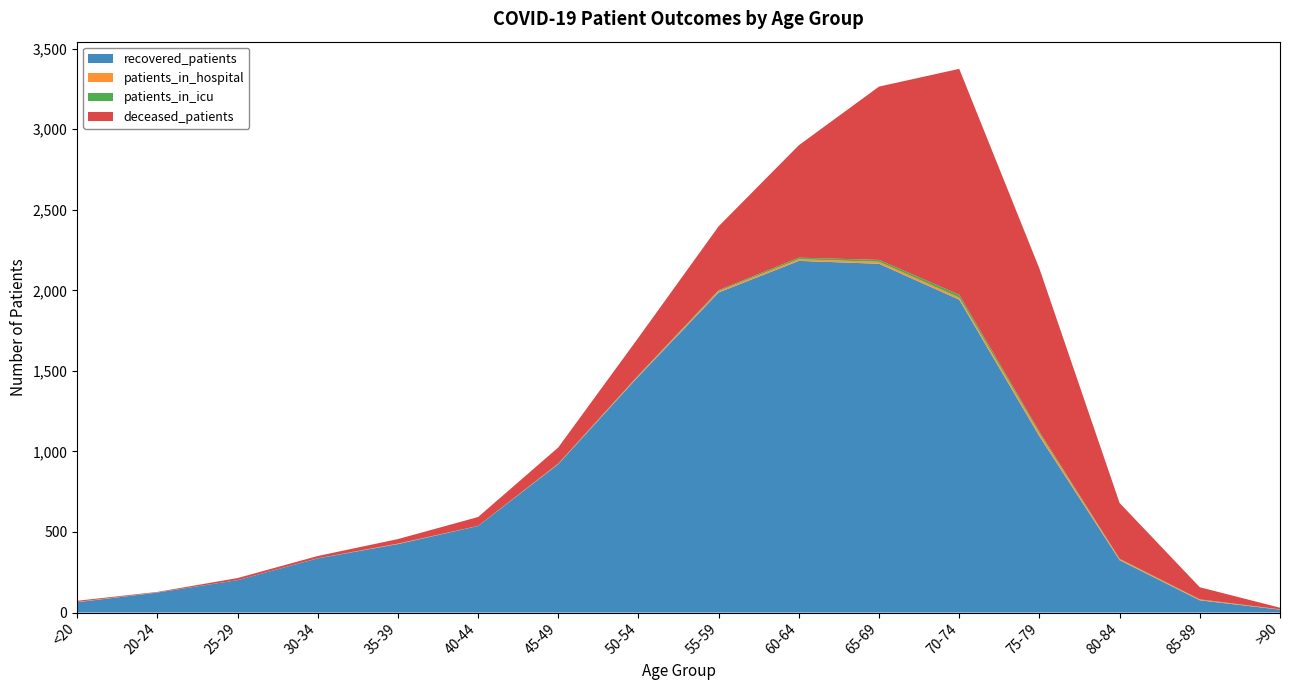

Reading left to right, extract all data points from this chart.

recovered_patients: <20=64	20-24=124	25-29=201	30-34=336	35-39=425	40-44=537	45-49=921	50-54=1466	55-59=1987	60-64=2183	65-69=2165	70-74=1942	75-79=1094	80-84=325	85-89=76	>90=18
deceased_patients: <20=7	20-24=3	25-29=13	30-34=14	35-39=28	40-44=55	45-49=100	50-54=233	55-59=397	60-64=698	65-69=1076	70-74=1402	75-79=1012	80-84=346	85-89=75	>90=10
patients_in_icu: <20=0	20-24=0	25-29=0	30-34=1	35-39=0	40-44=1	45-49=2	50-54=4	55-59=6	60-64=10	65-69=12	70-74=18	75-79=11	80-84=3	85-89=2	>90=0
patients_in_hospital: <20=2	20-24=1	25-29=0	30-34=0	35-39=3	40-44=0	45-49=2	50-54=4	55-59=8	60-64=10	65-69=12	70-74=13	75-79=18	80-84=6	85-89=4	>90=2